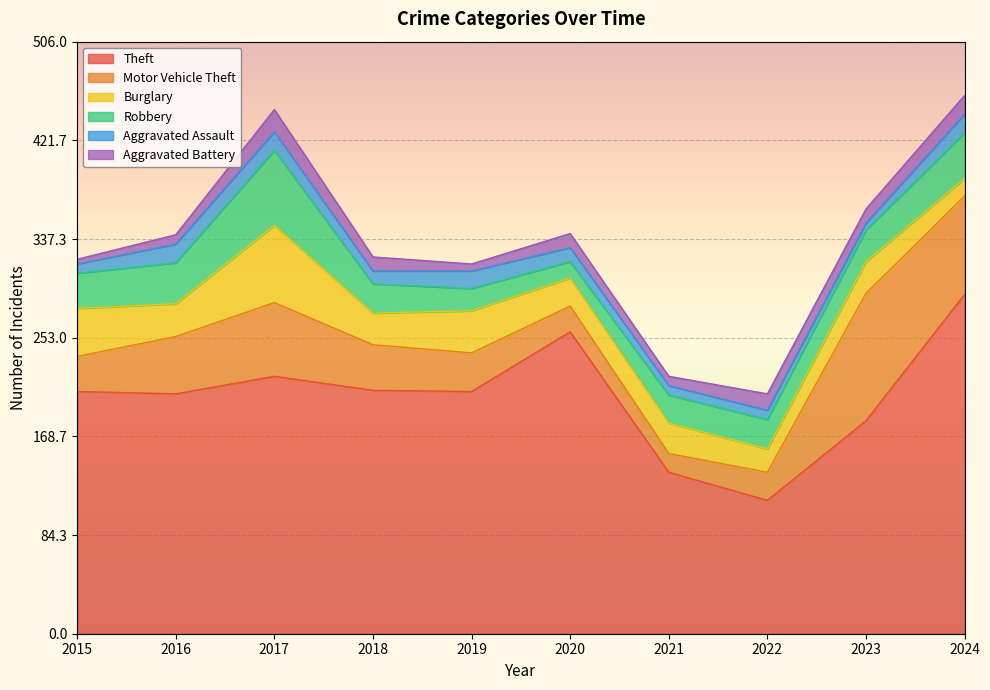

True or false: Theft and Burglary intersect in this chart.

False